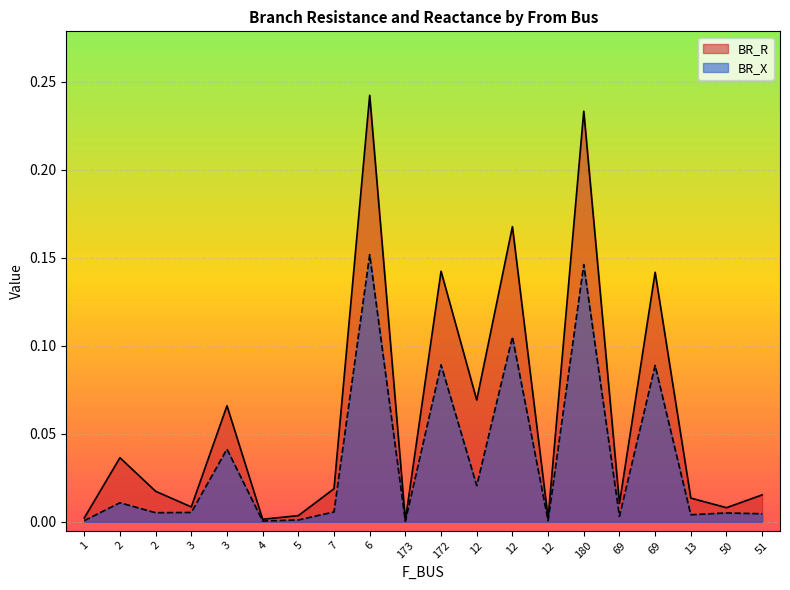

Is the value of BR_X at 180 greater than the value of BR_R at 13?

Yes